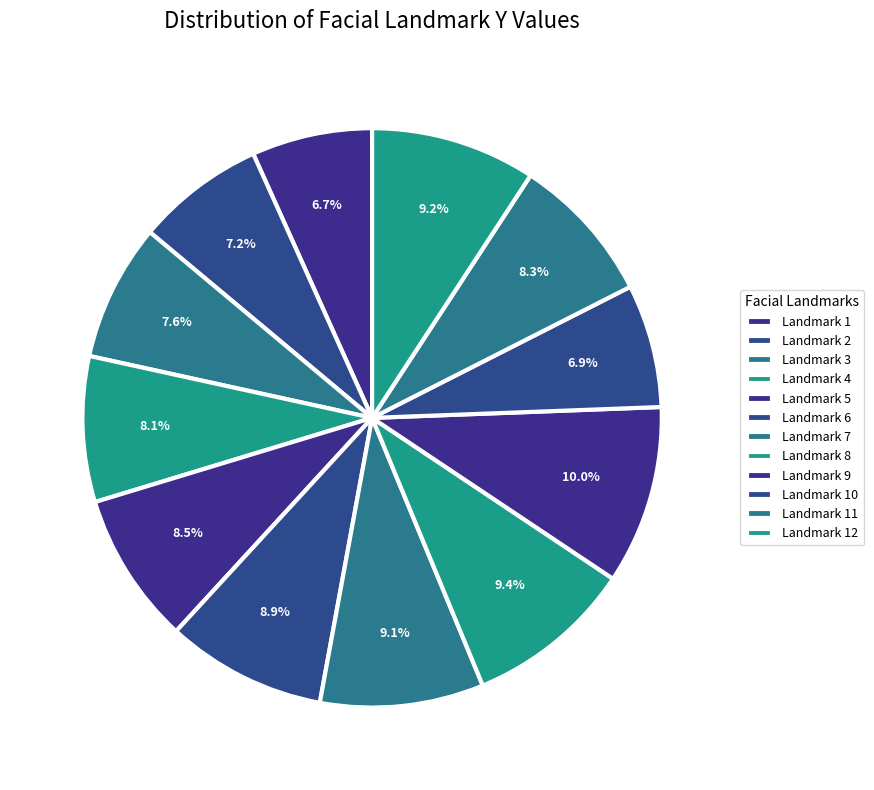

Count the number of slices in the pie.

12